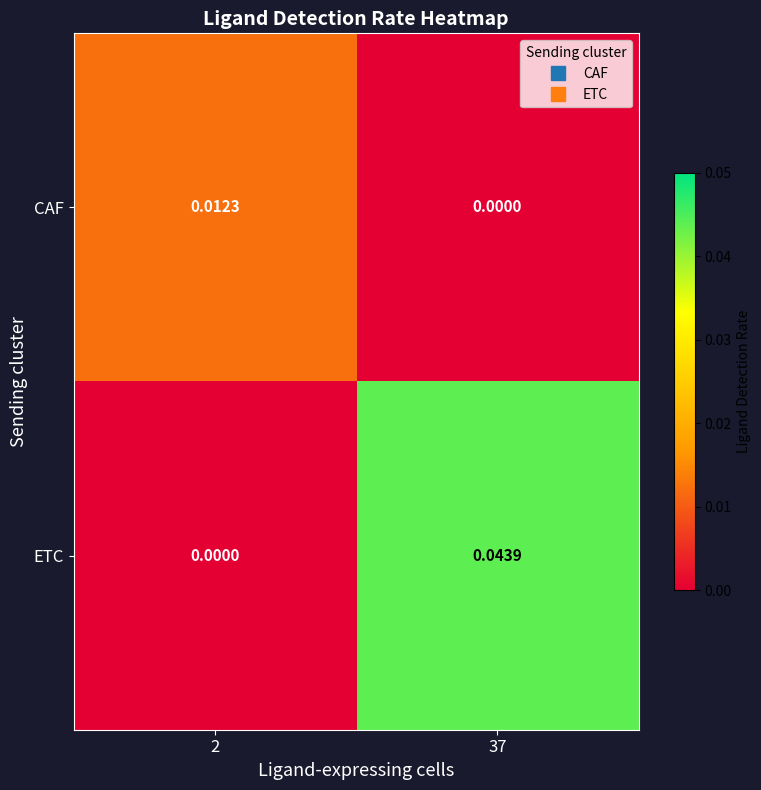

Rank the series by their maximum value, from lowest to highest.

CAF, ETC